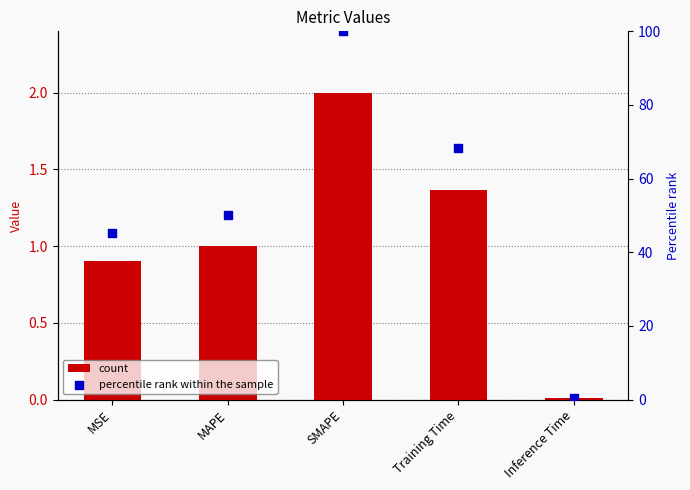

Which series has the largest total across all categories?

percentile rank within the sample